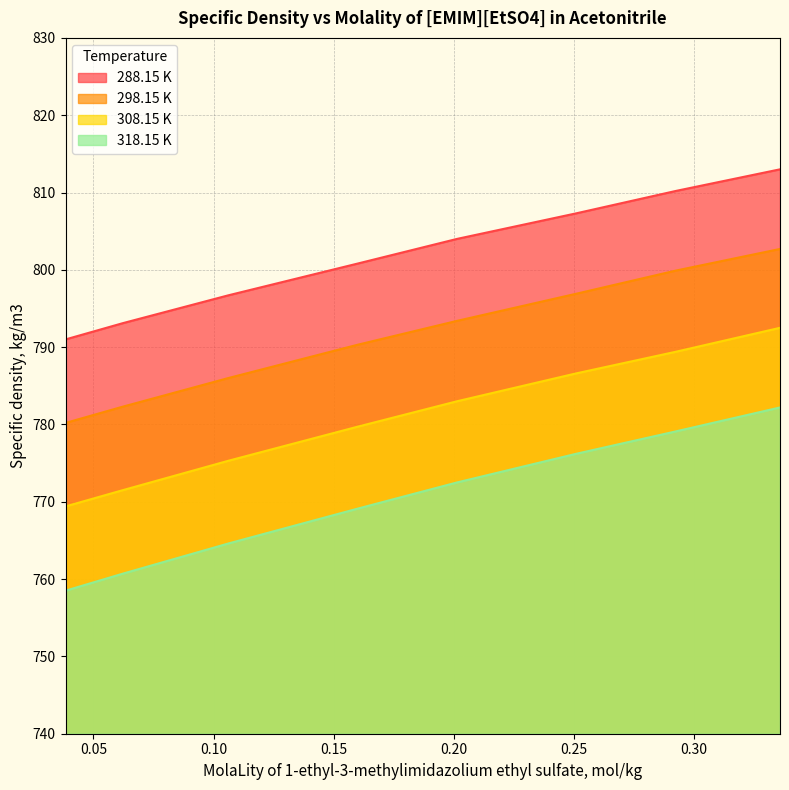

True or false: 308.15 K has a value of 168.8 at 0.1598.

False